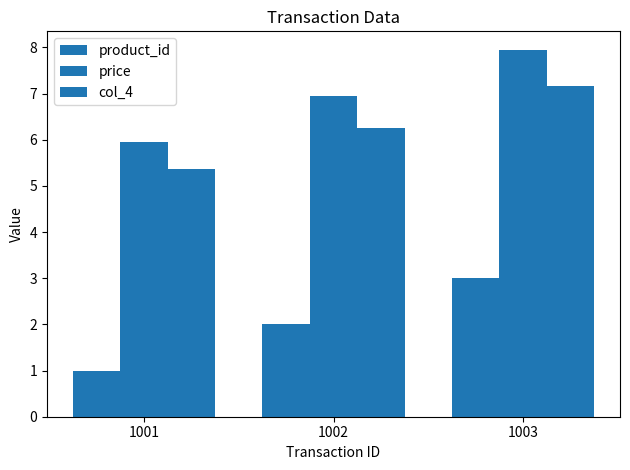

What is the minimum value for price?

6.0